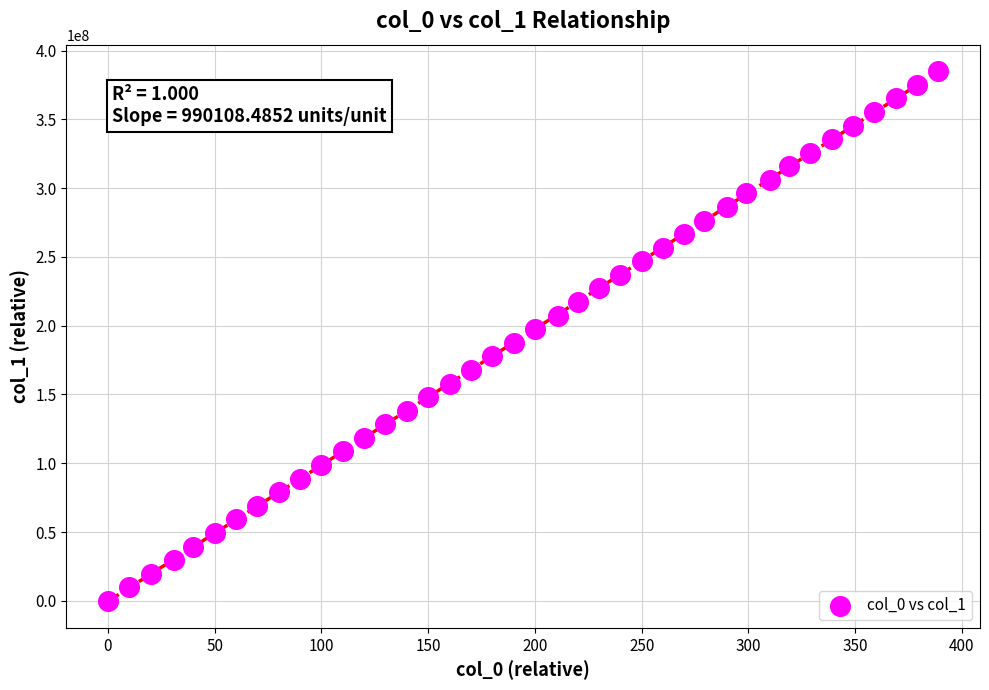

What is the range of X values (max minus min)?

389